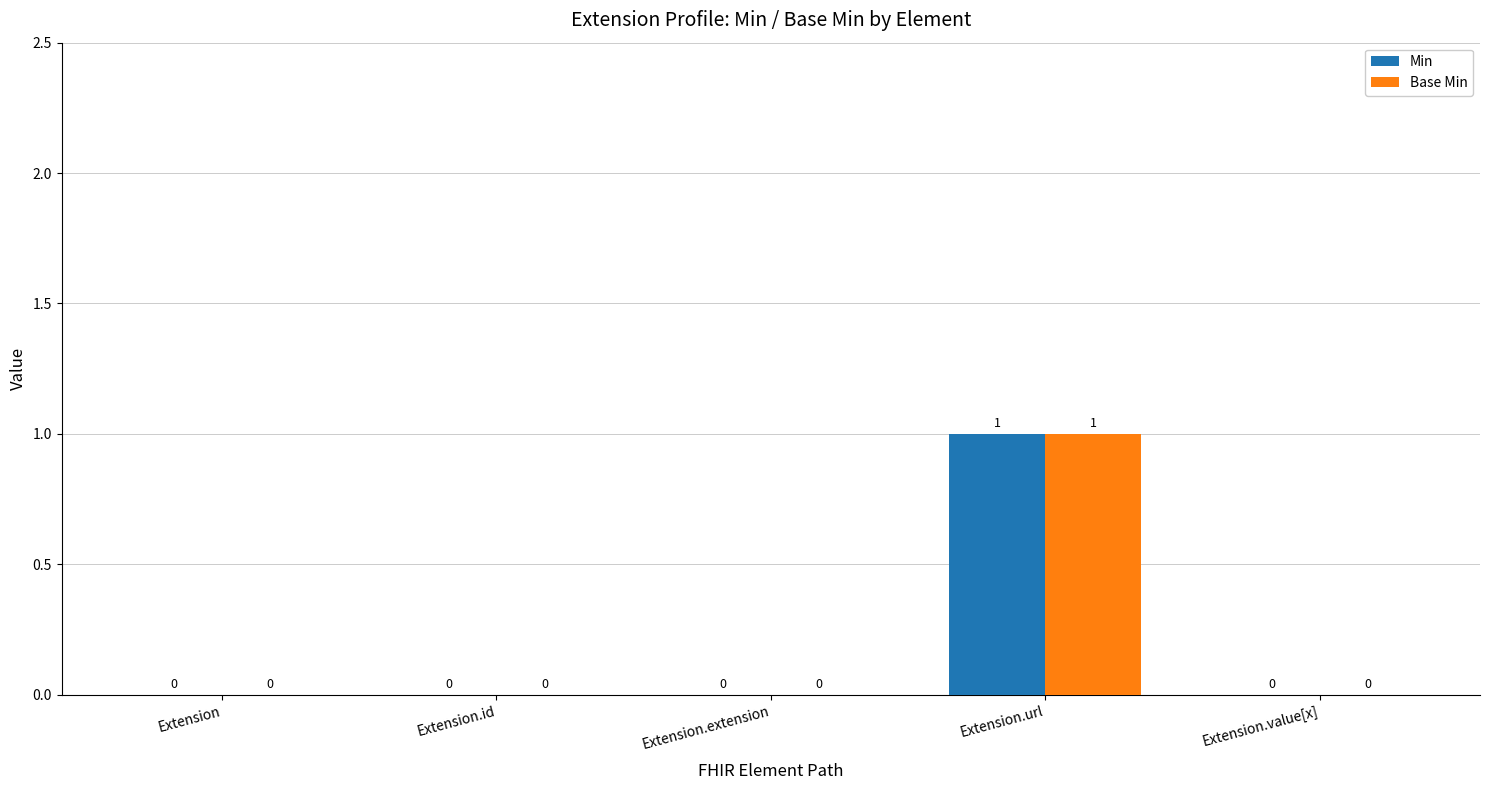

Is it true that Base Min equals 0 at Extension?

True